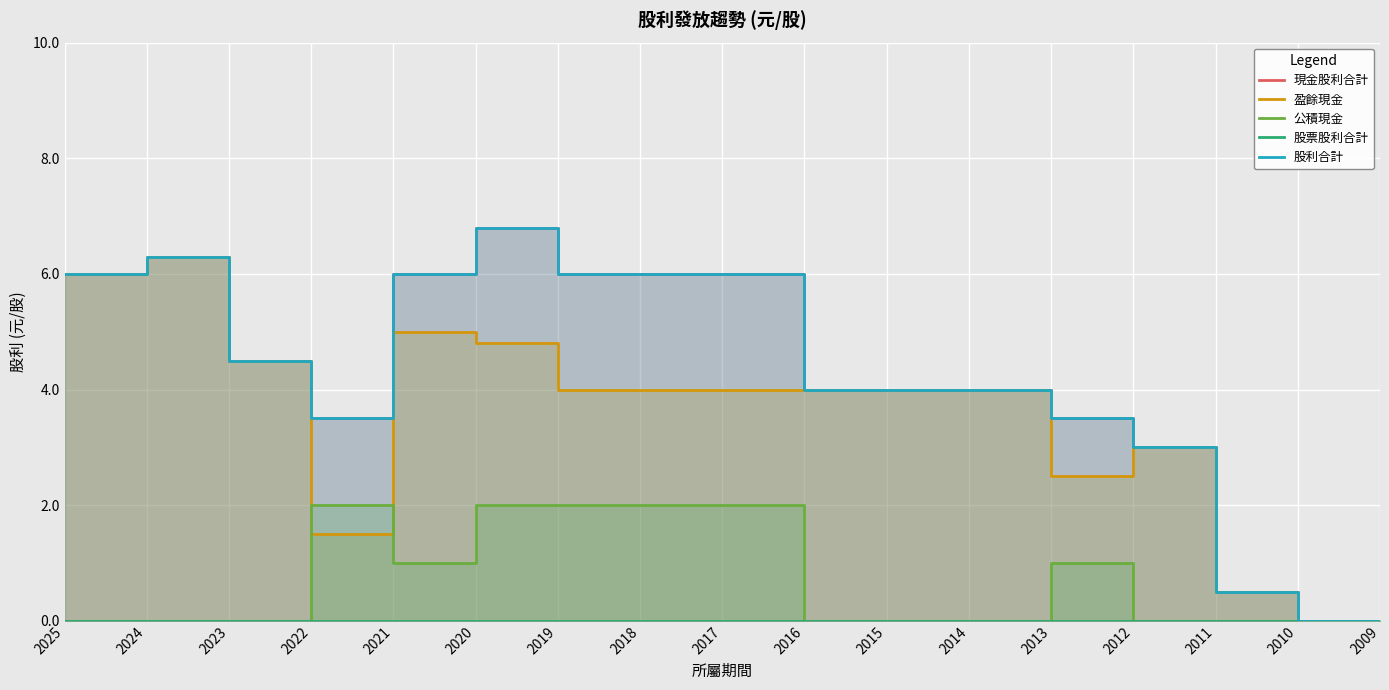

What is the value of the 盈餘現金 point at the 2nd from the left?

6.3